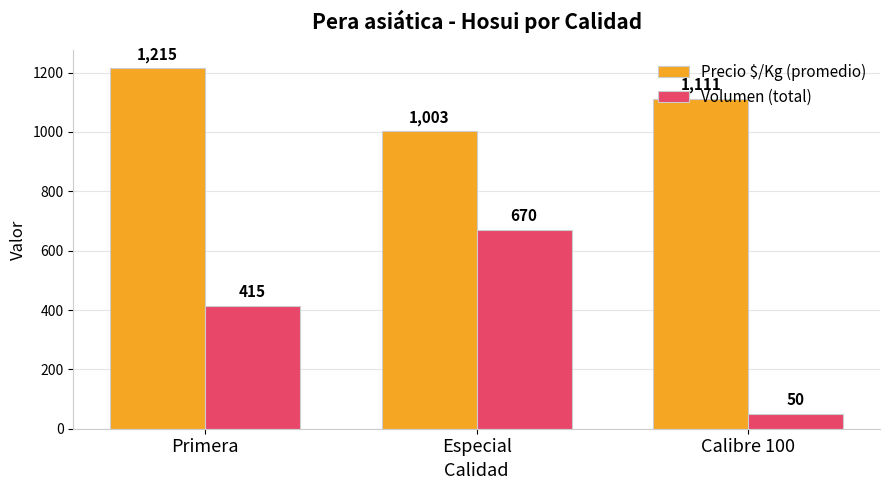

Which series has the largest range (max minus min)?

Volumen (total)